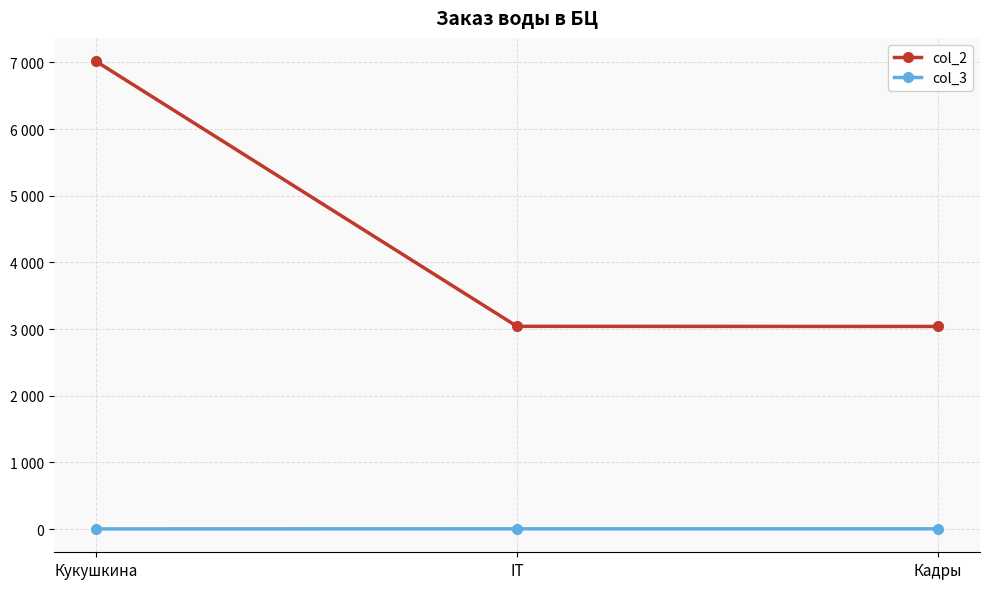

Does the chart have visible grid lines?

Yes